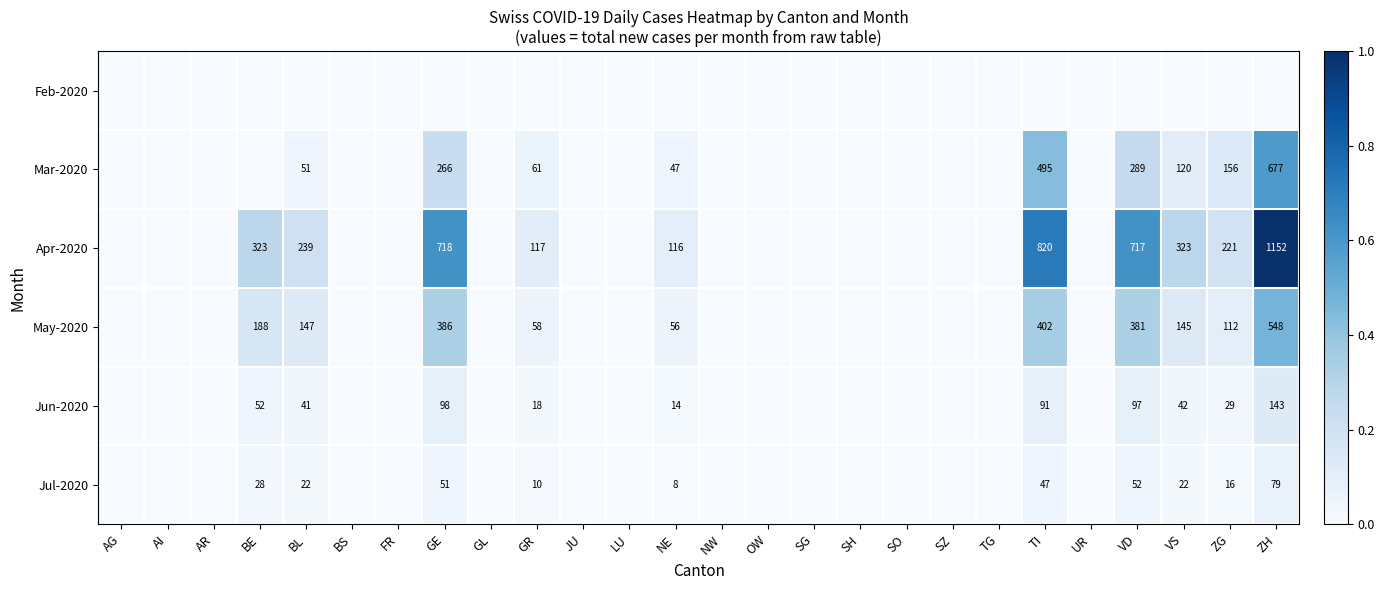

How many data points does each series have?

26